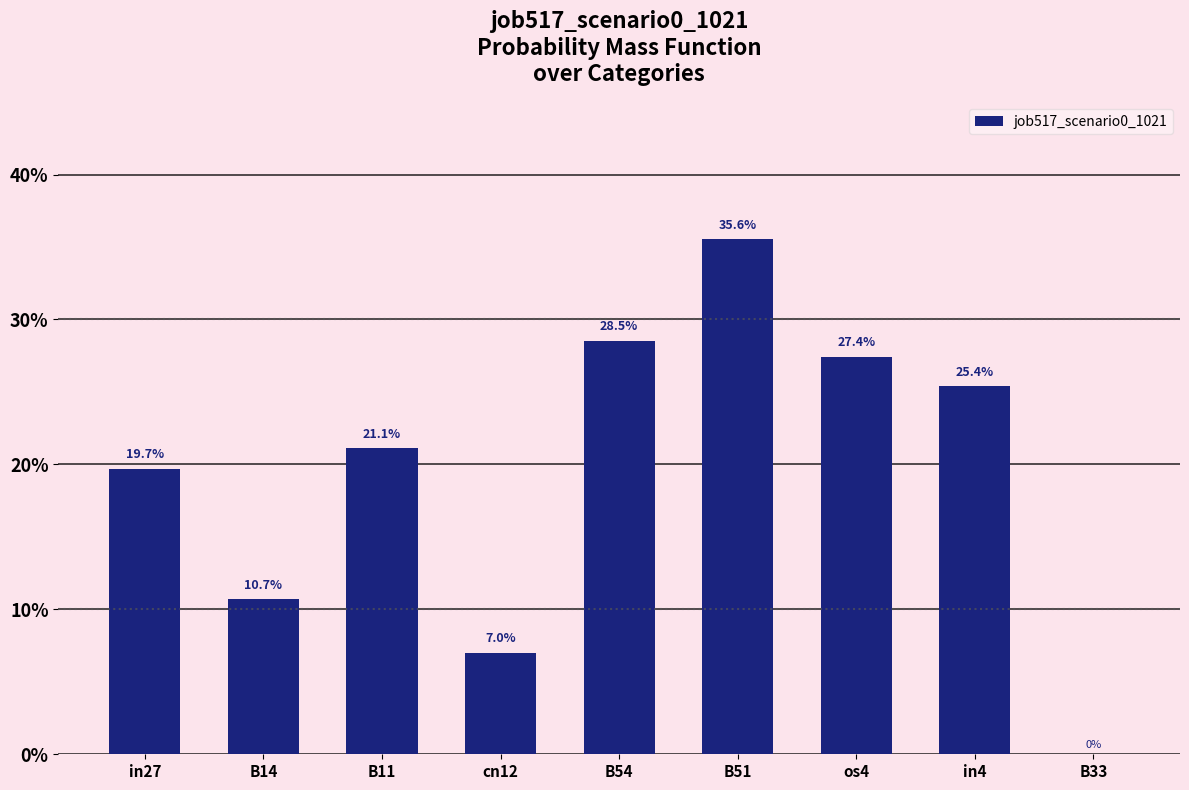

Where is the data nearest to the value 0?

B33